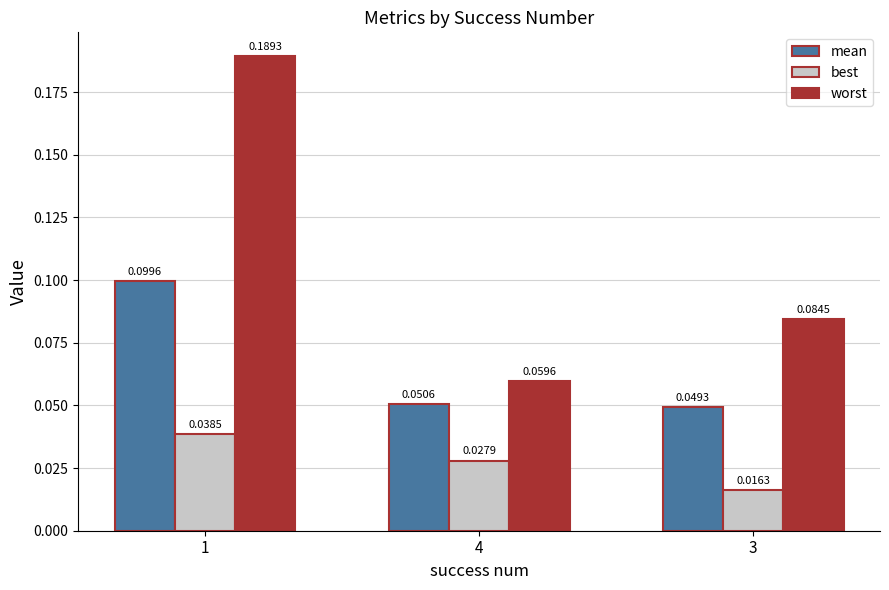

The mean series shows 0.1 at 4. True or false?

True